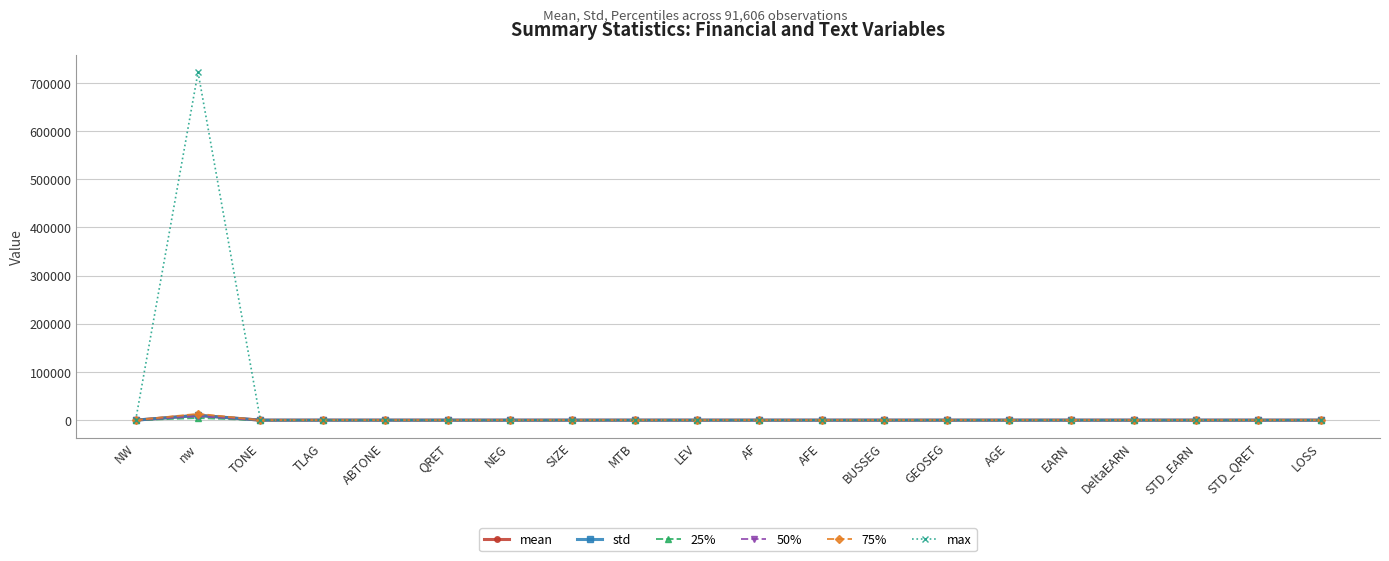

True or false: 75% has more than 1 points higher than both neighbors.

True